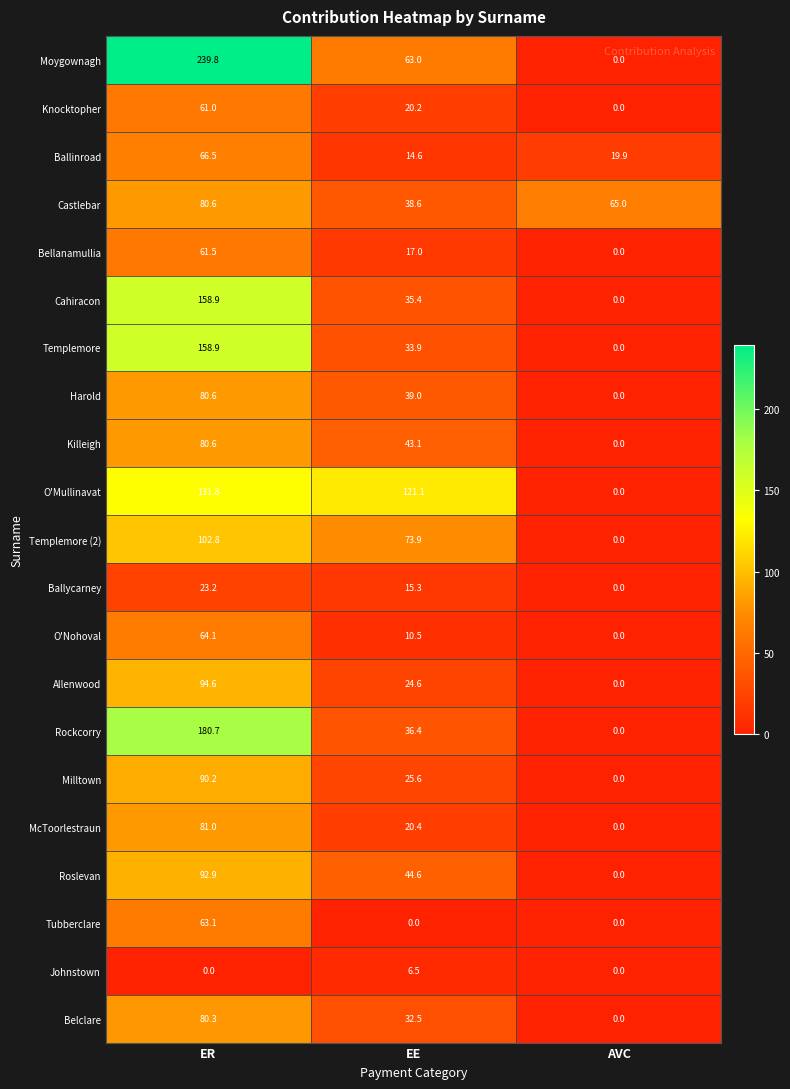

Between EE and AVC, which series saw the biggest shift?

O'Mullinavat